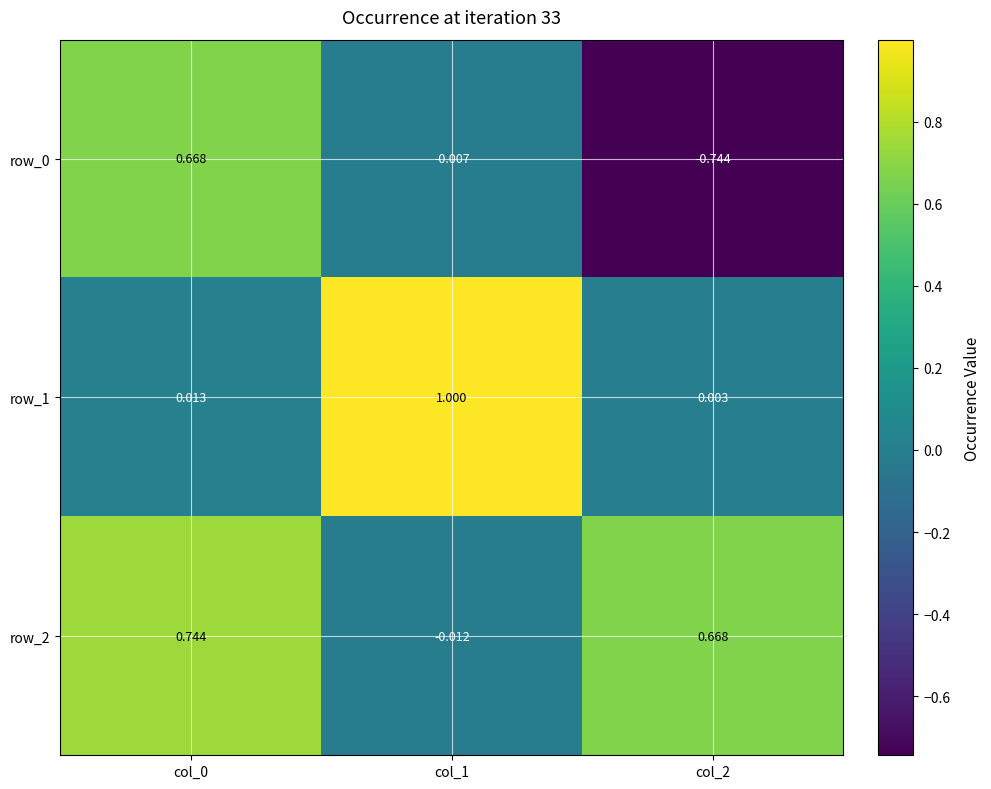

Which series changed the most between col_0 and col_1?

row_1